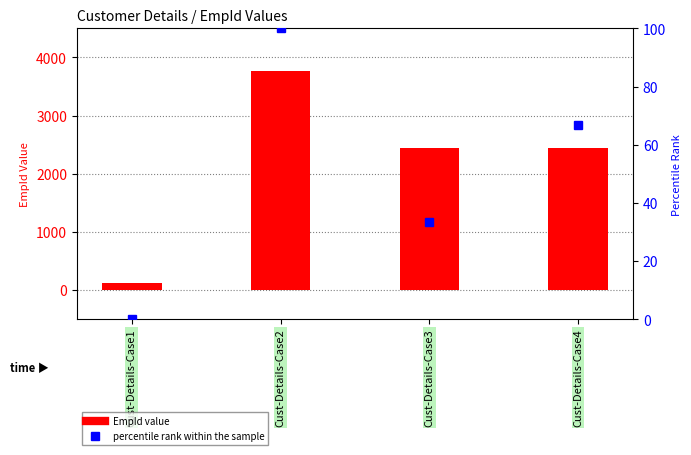

What are all the series names shown in the legend?

EmpId Value, percentile rank within the sample